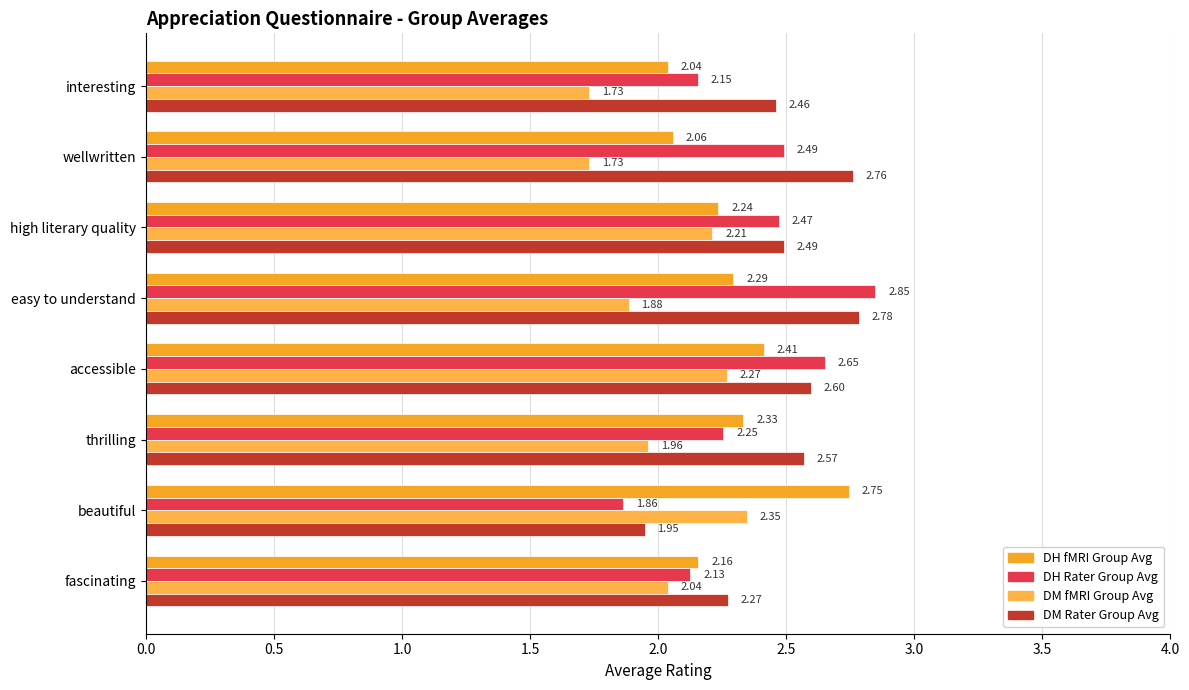

How many data points in DM fMRI Group Avg are above 2?

4